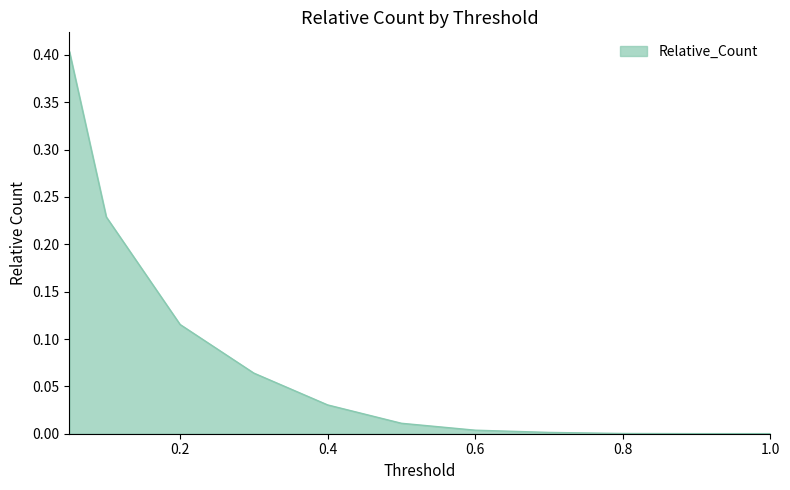

What is the maximum value shown in the chart?

0.4